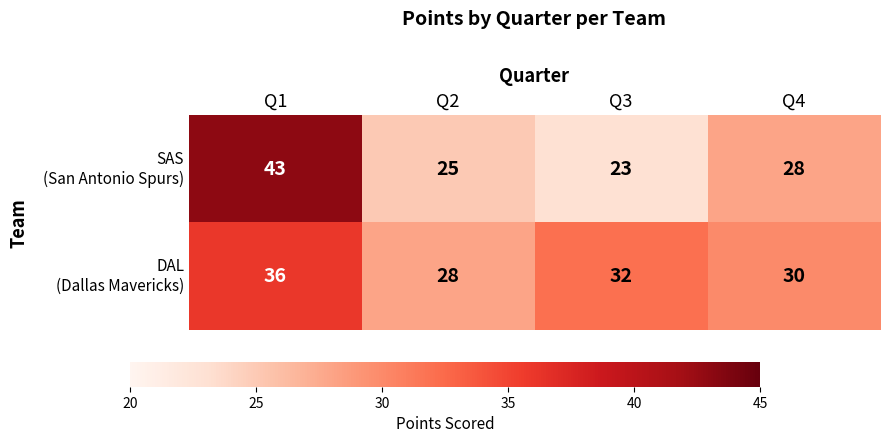

What is the total value across all series at Q2?

53